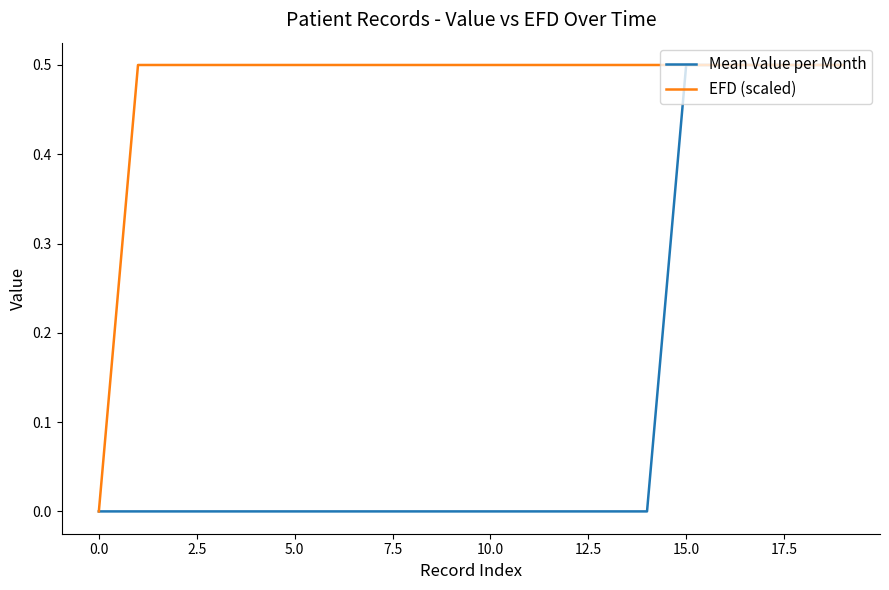

List the series in order of their overall mean, highest first.

EFD (scaled), Mean Value per Month